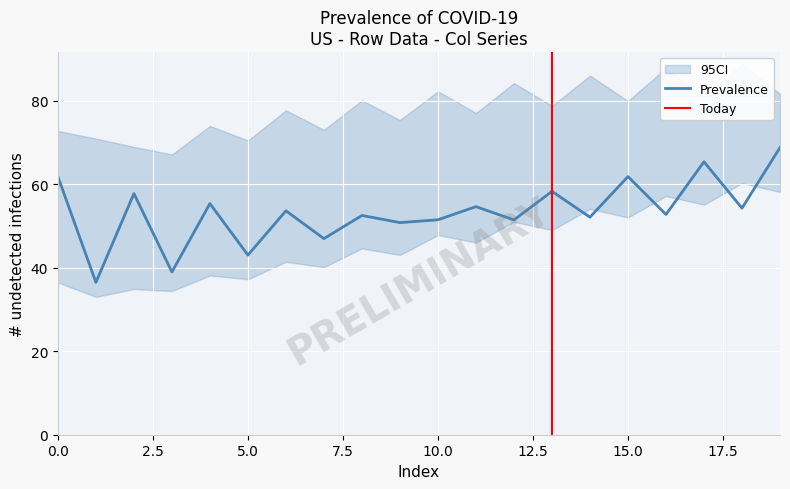

The Prevalence series shows 81.8 at 0.0. True or false?

False